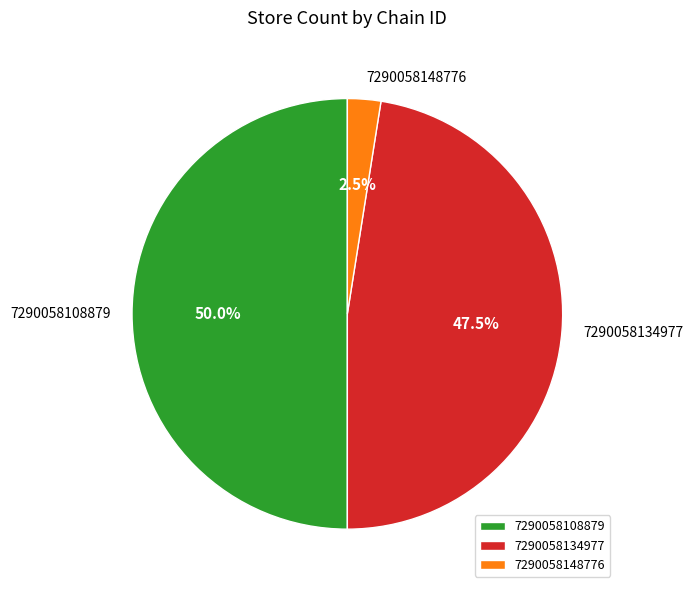

Which category has the smallest portion of the pie?

7290058148776